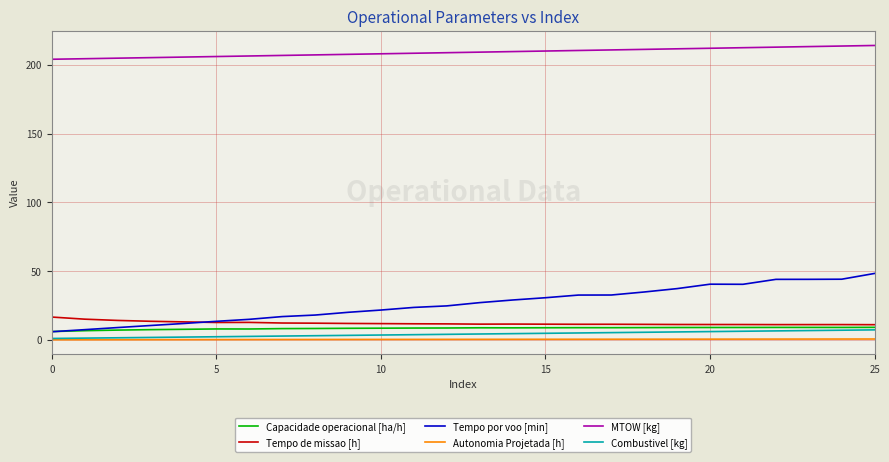

Which series has the largest range (max minus min)?

Tempo por voo [min]